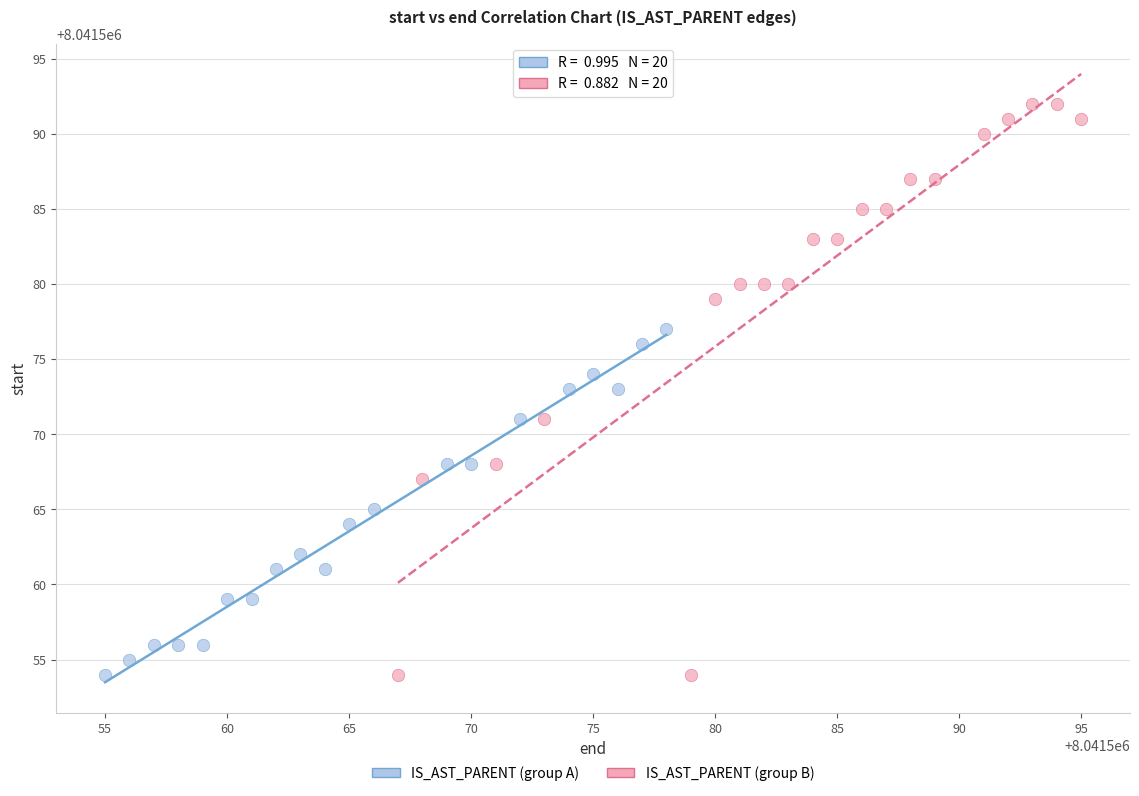

What are all the series names shown in the legend?

IS_AST_PARENT (group A), IS_AST_PARENT (group B)